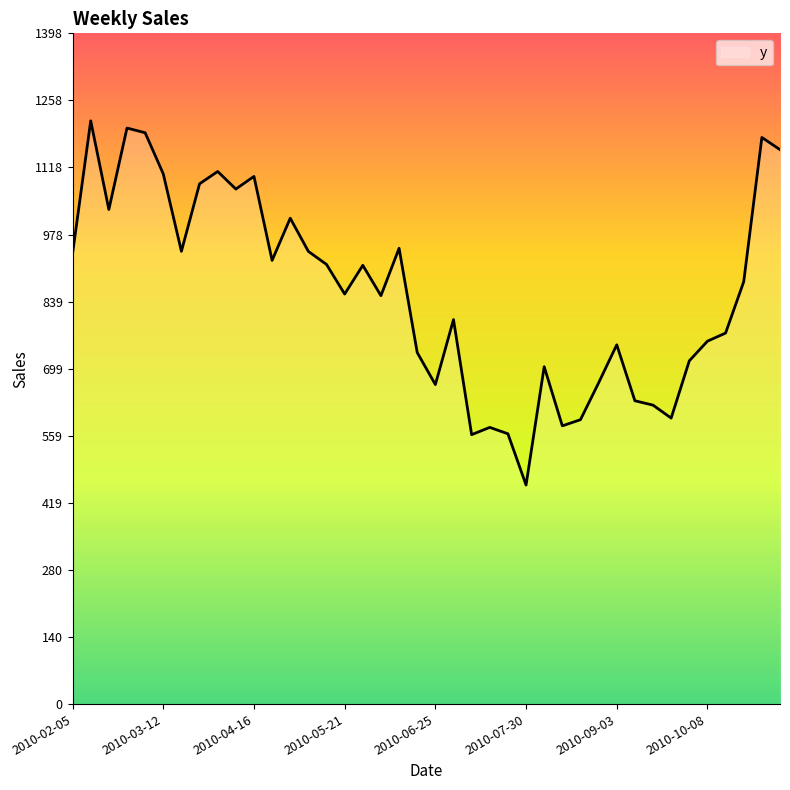

How many data points are less than 880?

20